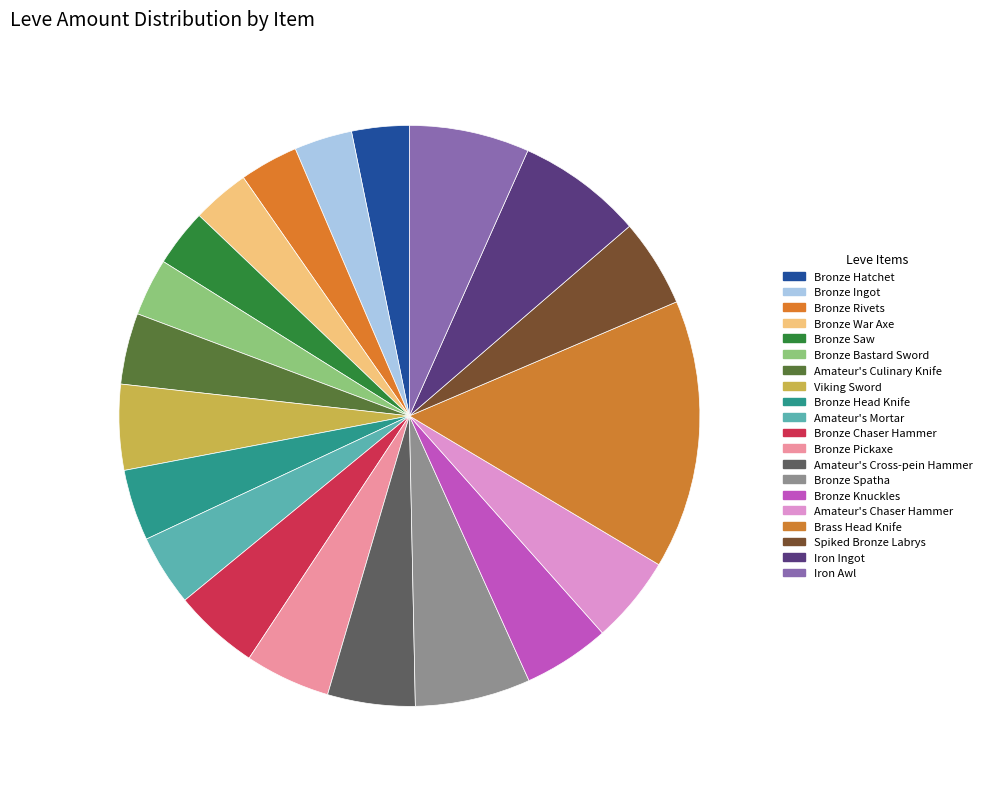

Is there any slice that represents more than half of the pie?

No